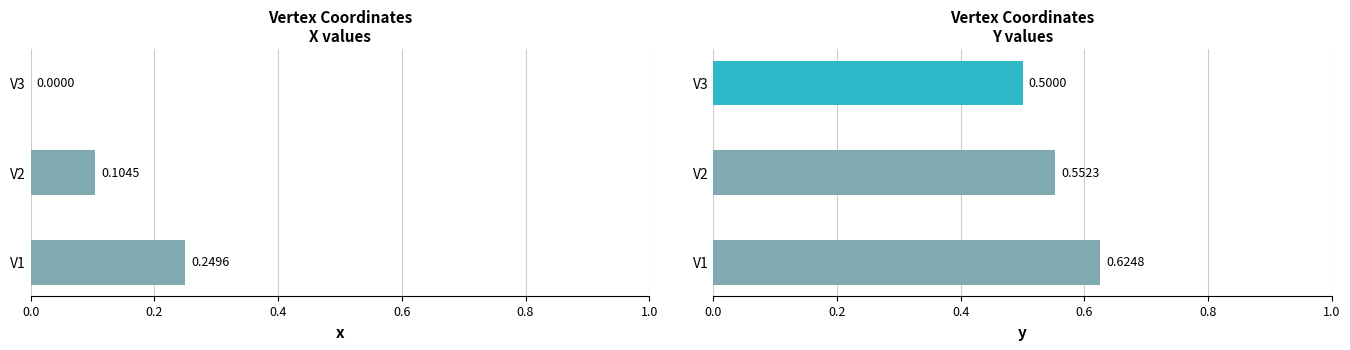

How many groups of bars are there?

3